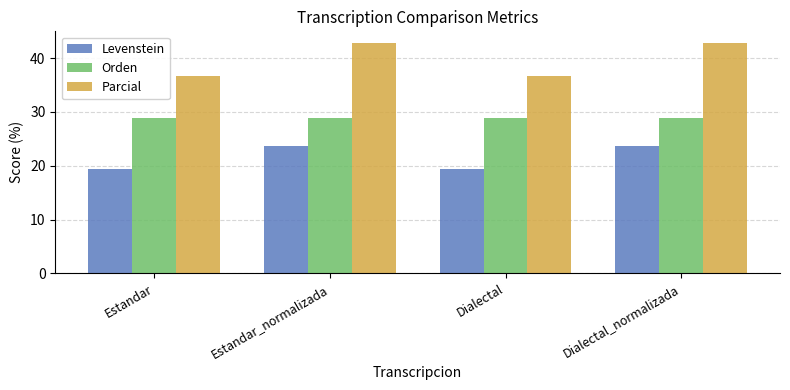

The value of Levenstein at Dialectal is 19.4. True or false?

True